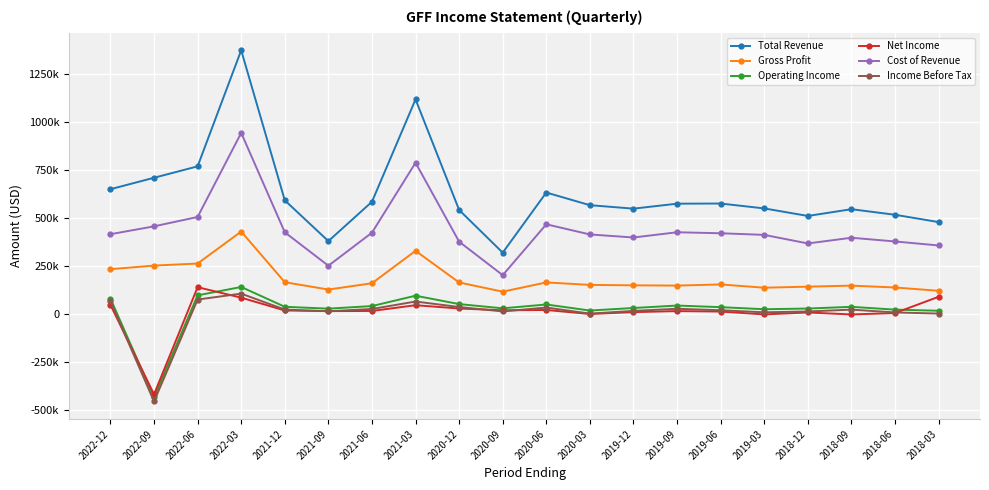

True or false: Gross Profit and Cost of Revenue cross at least once.

False